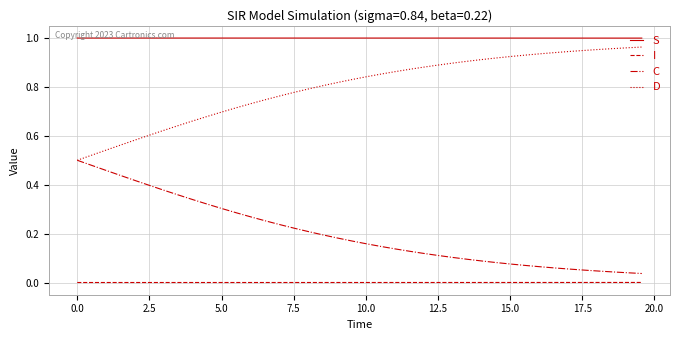

Which series has the largest total across all categories?

S